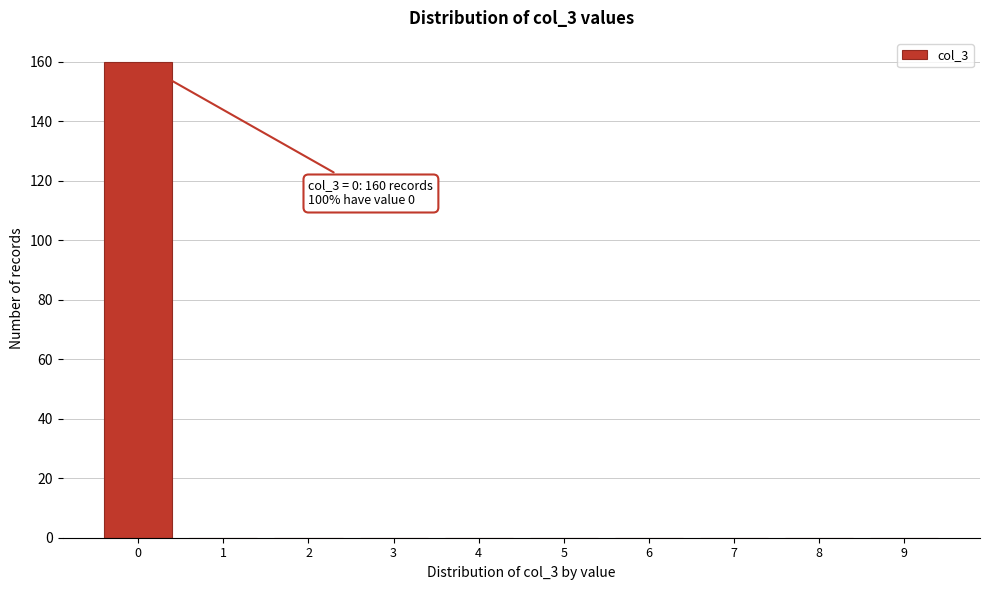

Reading right to left, extract all data points from this chart.

9=0	8=0	7=0	6=0	5=0	4=0	3=0	2=0	1=0	0=160